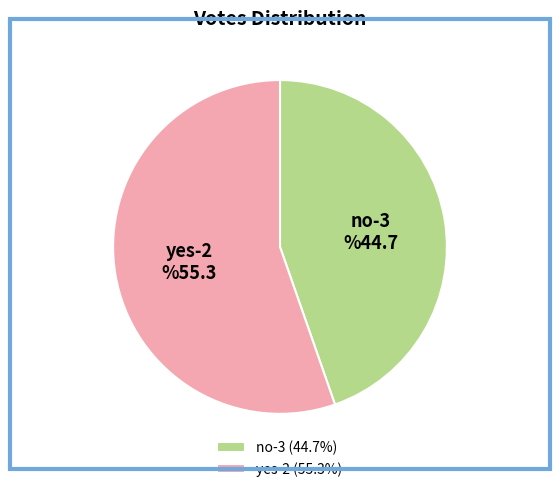

Is there a majority slice in this chart?

Yes